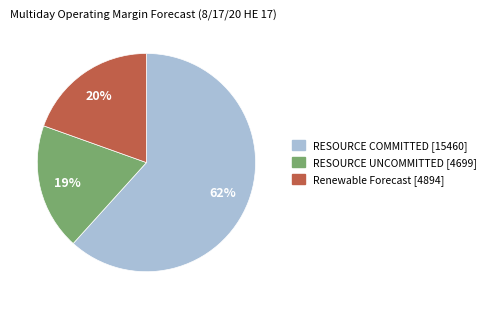

What percentage is the RESOURCE UNCOMMITTED slice, to the nearest percent?

19%